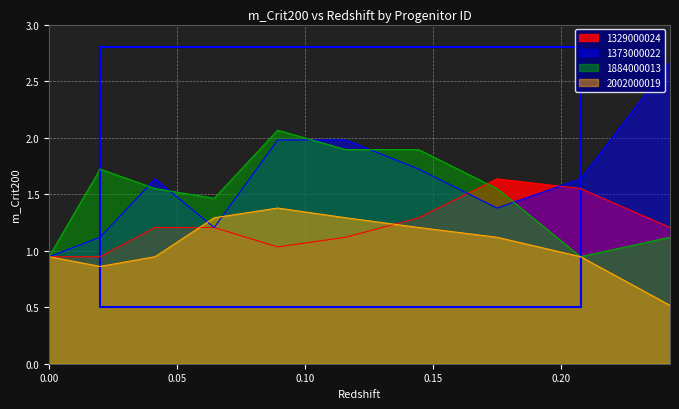

Rank the series by their maximum value, from lowest to highest.

2002000019, 1329000024, 1884000013, 1373000022